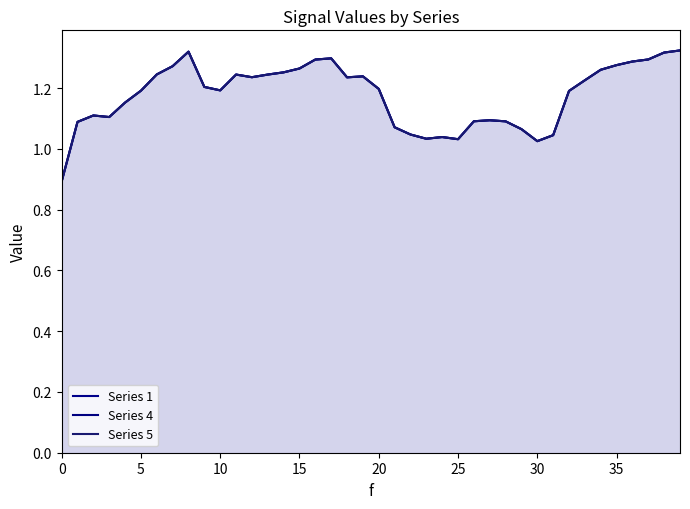

True or false: Series 1 has more than 1 points higher than both neighbors.

True